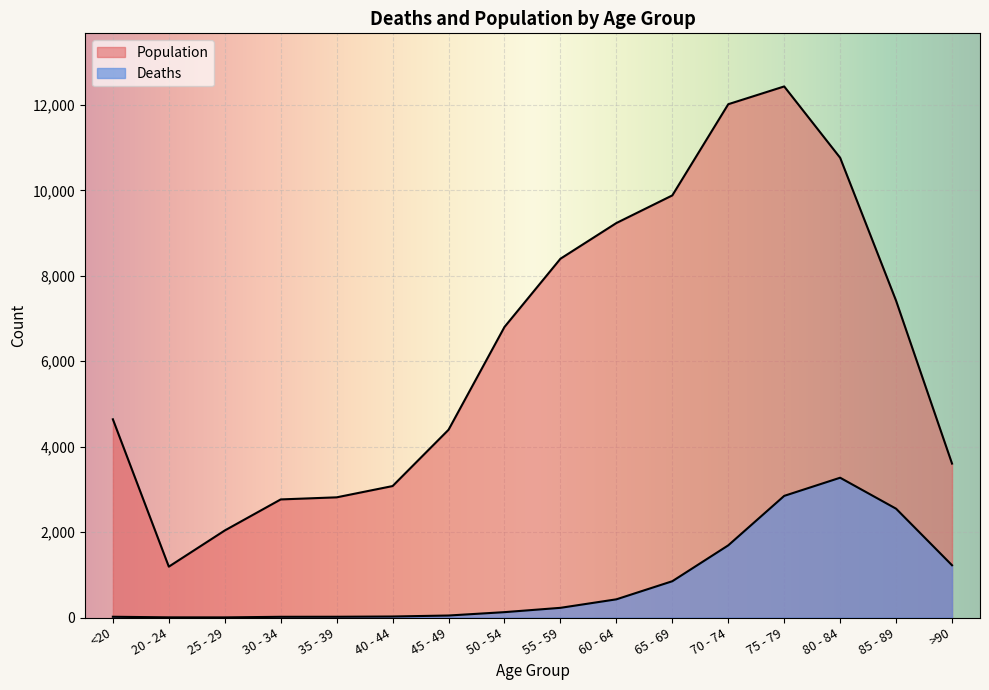

Where does the Deaths series first go above 227?

60 - 64